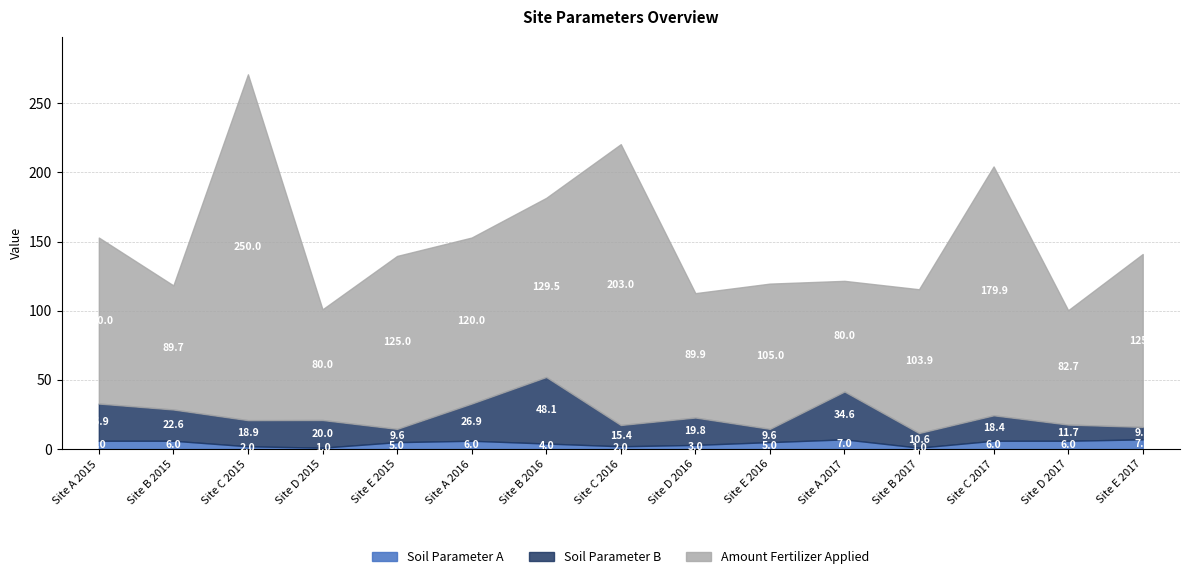

At which label does Amount Fertilizer Applied first exceed 120?

Site C 2015